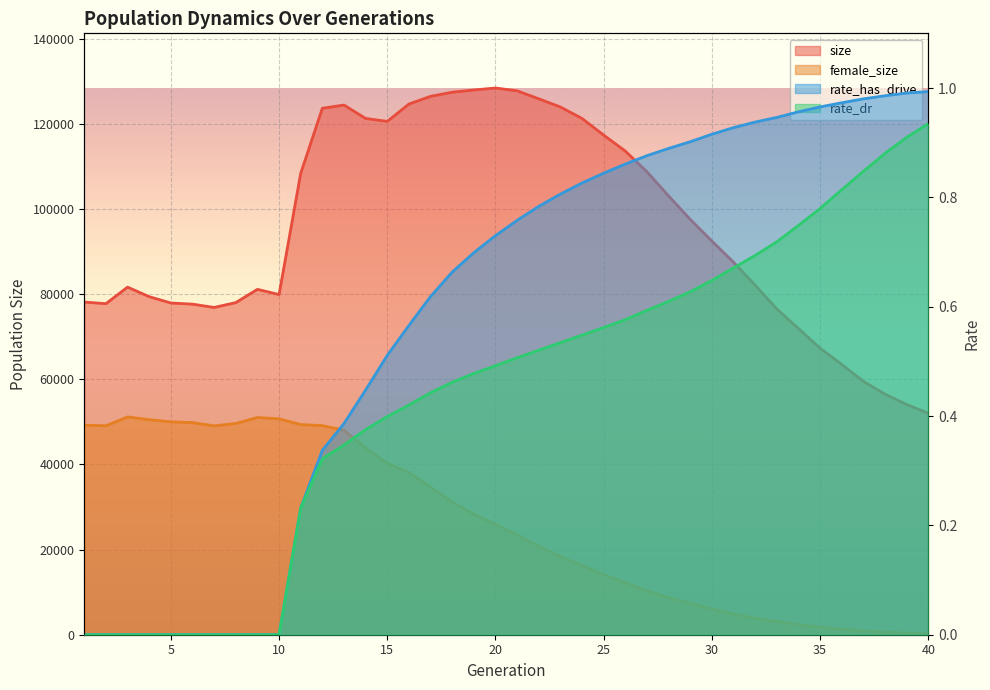

Is it true that rate_dr equals -0.5 at 4?

False